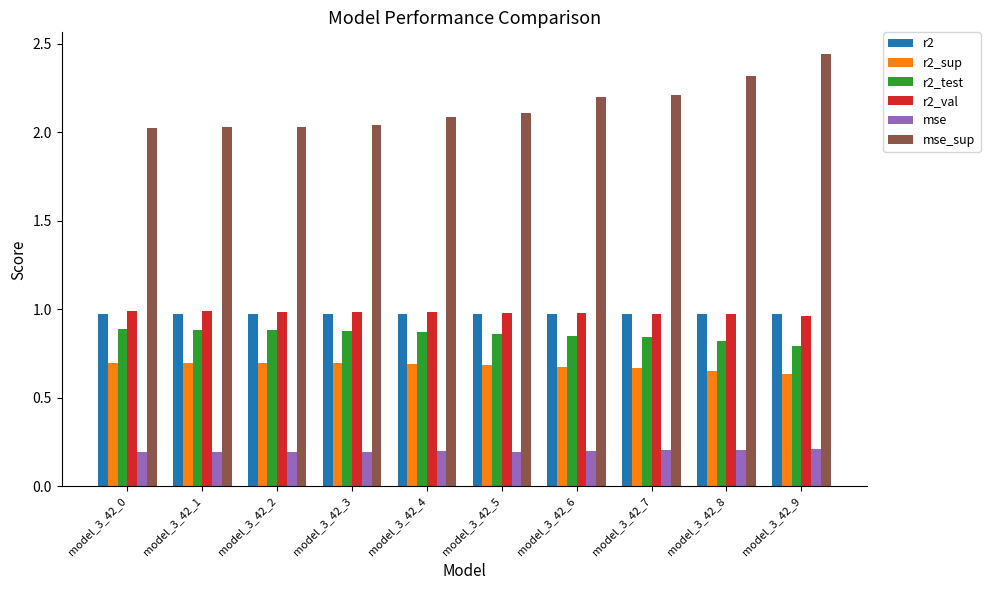

At how many categories does at least one series exceed 1?

10